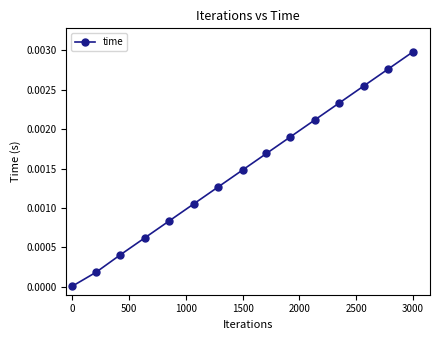

True or false: there are more than 2 points higher than both neighbors.

False